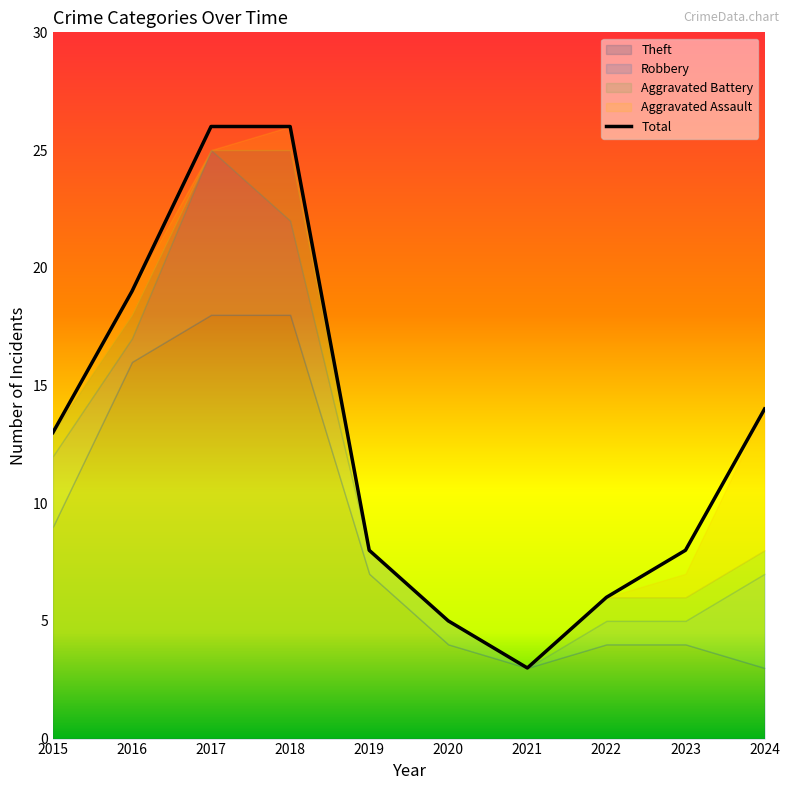

At which category does the chart reach its minimum across all series?

2021